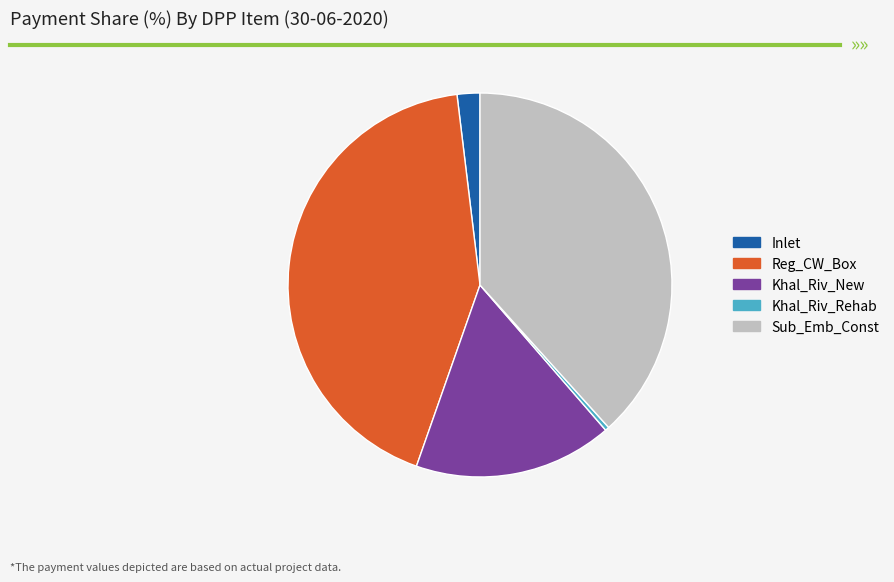

Is the sum of Reg_CW_Box and Sub_Emb_Const greater than half?

Yes